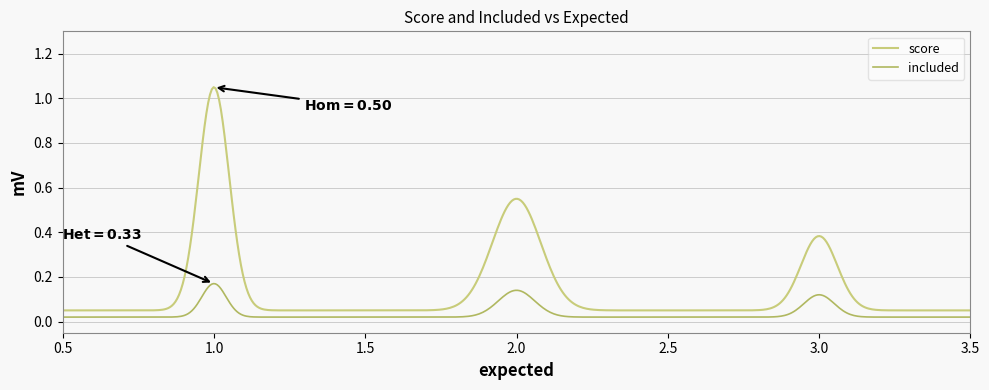

Is this an area chart (filled region under the line)?

No